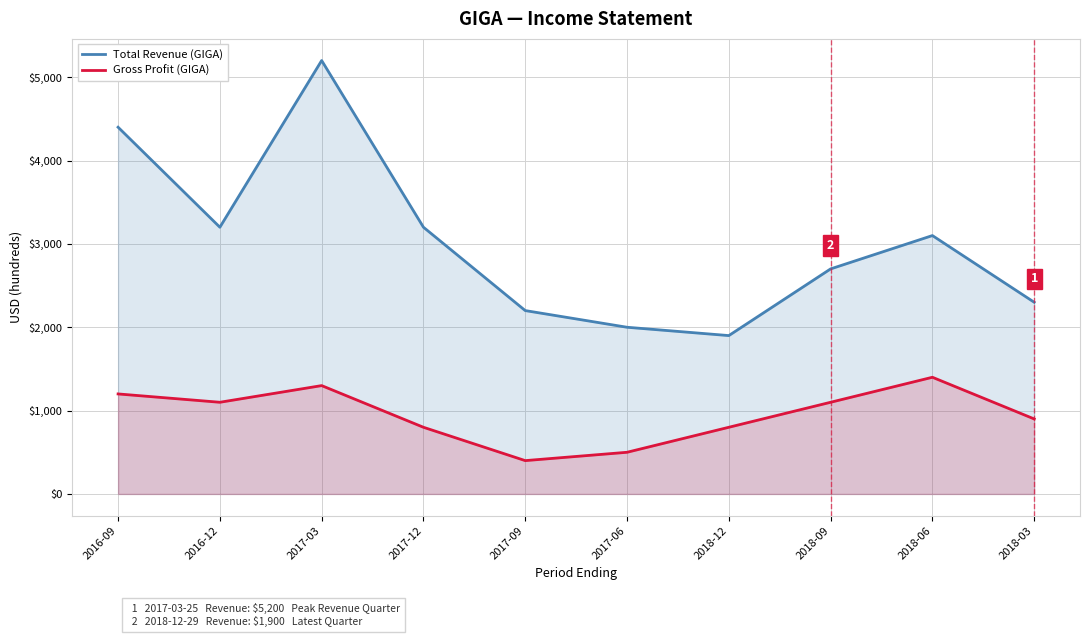

True or false: Gross Profit (GIGA) and Total Revenue (GIGA) cross at least once.

False